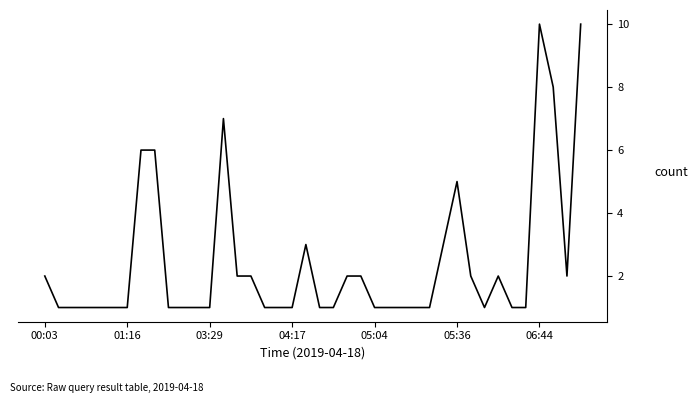

What is the maximum value shown in the chart?

10